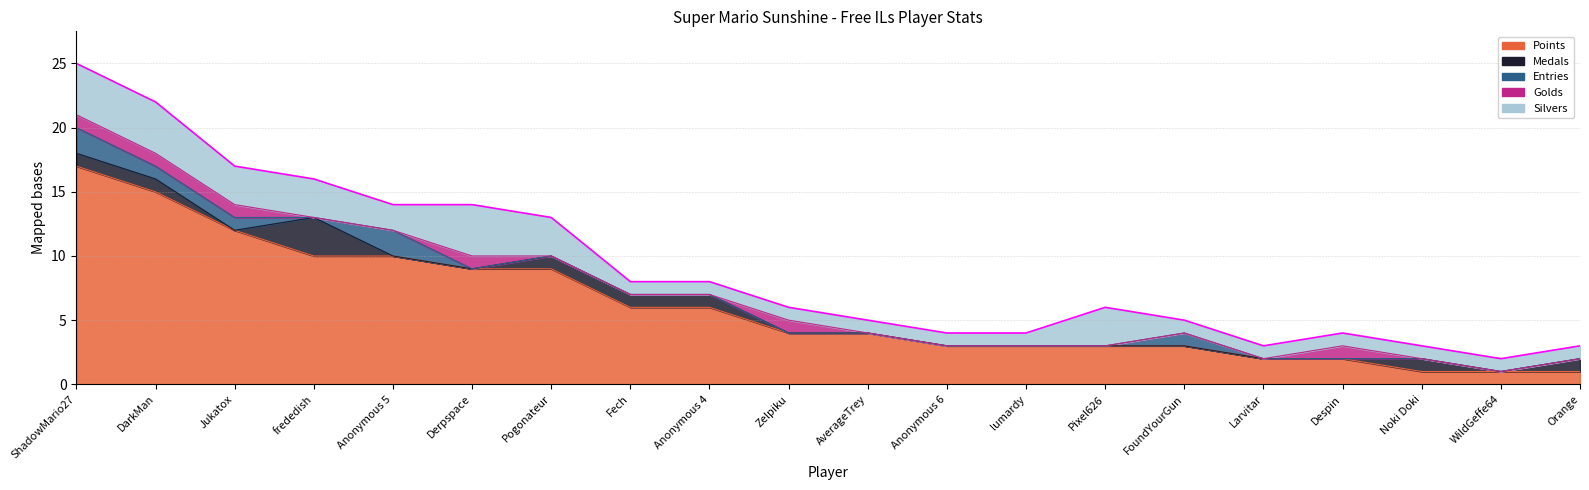

What is the difference between the maximum and minimum values in the Entries series?

2